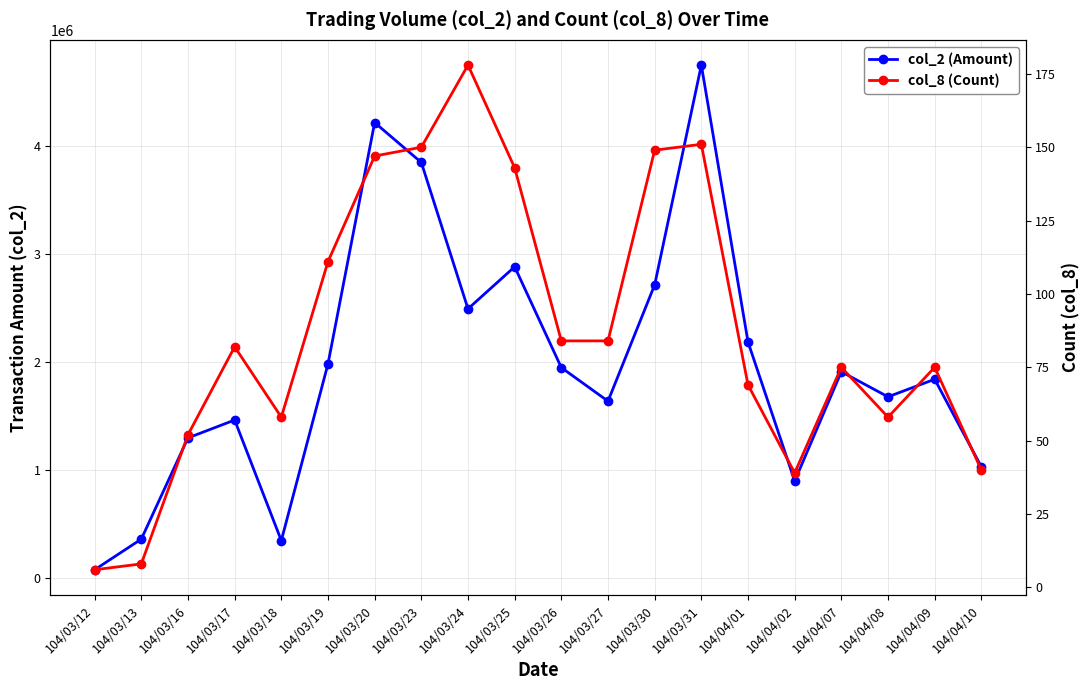

True or false: col_2 (Amount) has a value of 715811 at 104/03/17.

False